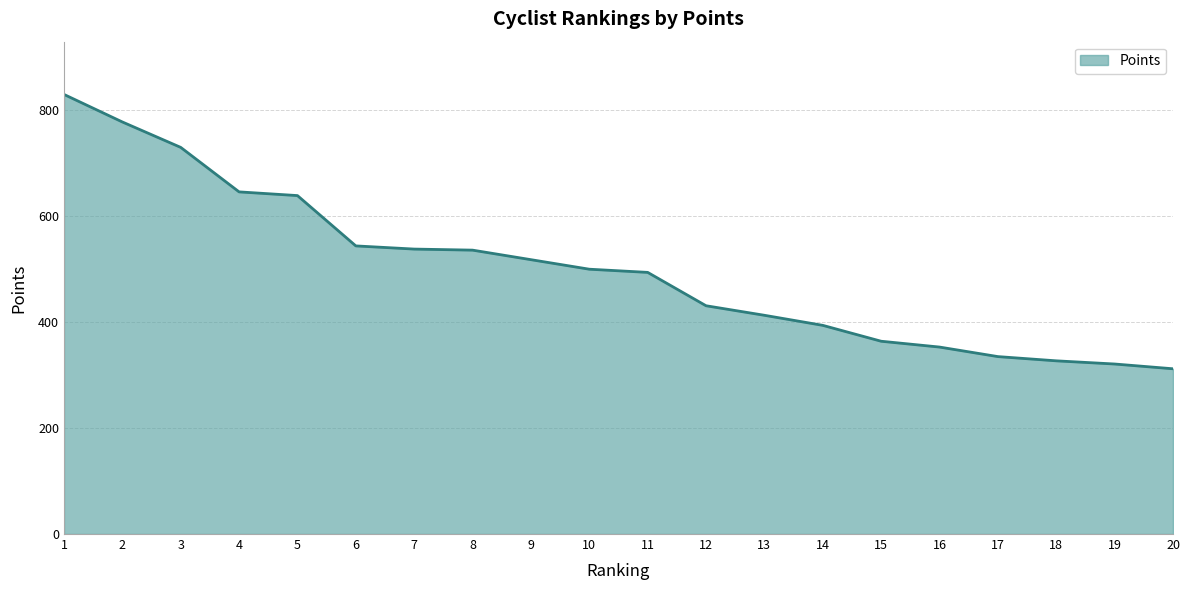

True or false: the data shows 312 at 20.

True